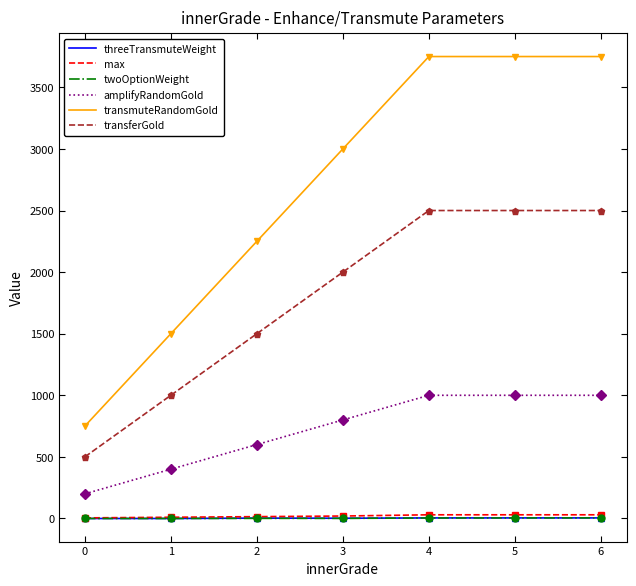

What is the difference between the max values at 0 and 1?

5.0